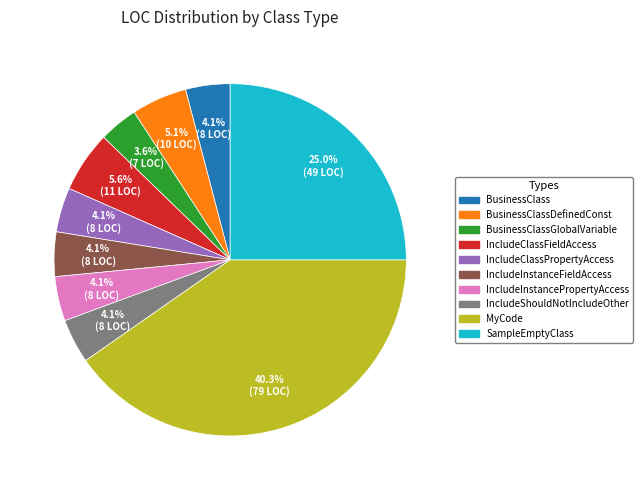

Does any single category account for the majority?

No